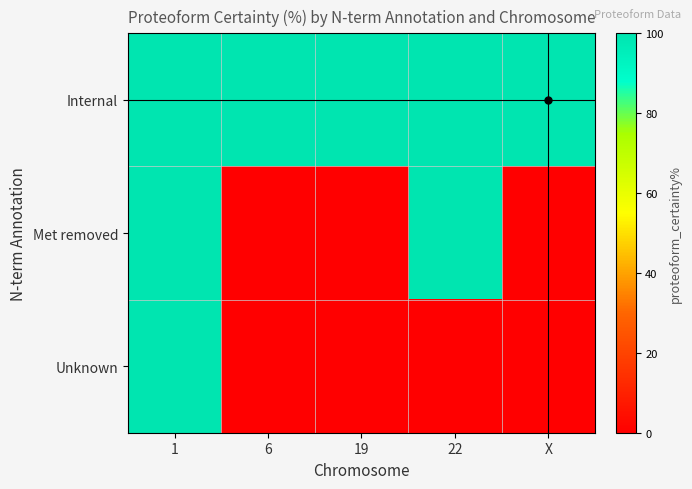

Reading right to left, what are all the values shown in this chart?

Internal: X=100	22=100	19=100	6=100	1=100
Met removed: X=0	22=100	19=0	6=0	1=100
Unknown: X=0	22=0	19=0	6=0	1=100